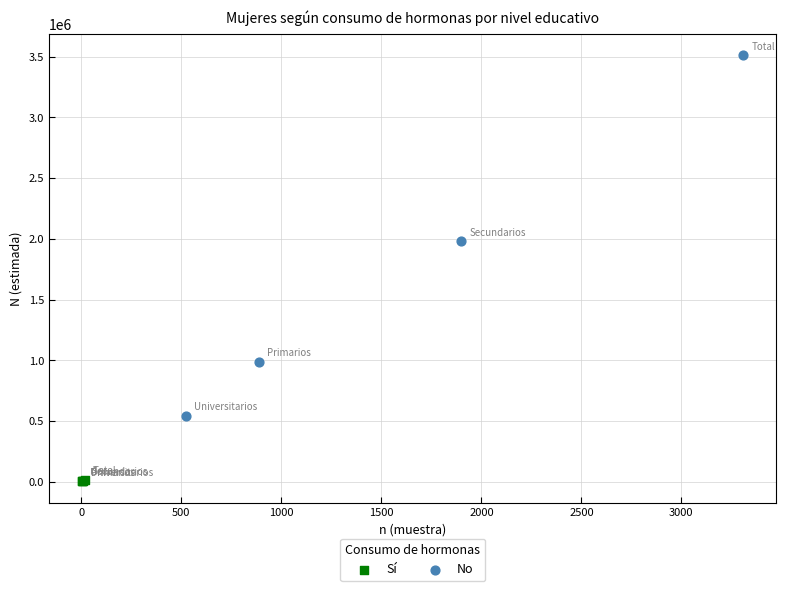

Which series has the largest Y range (max minus min)?

No